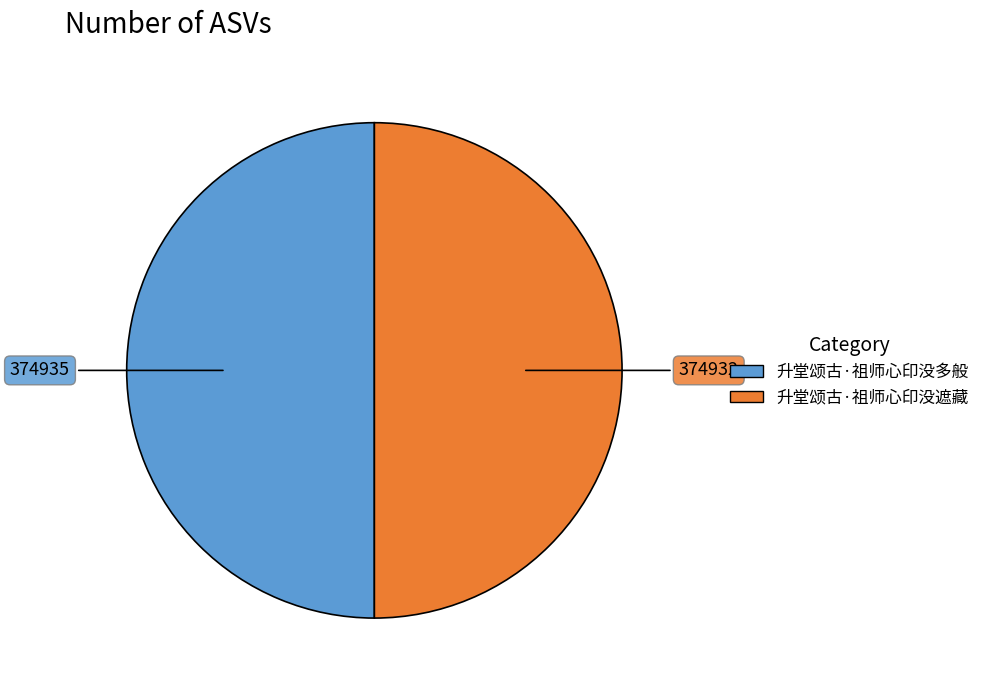

True or false: 升堂颂古·祖师心印没多般 accounts for 50% of the total.

True